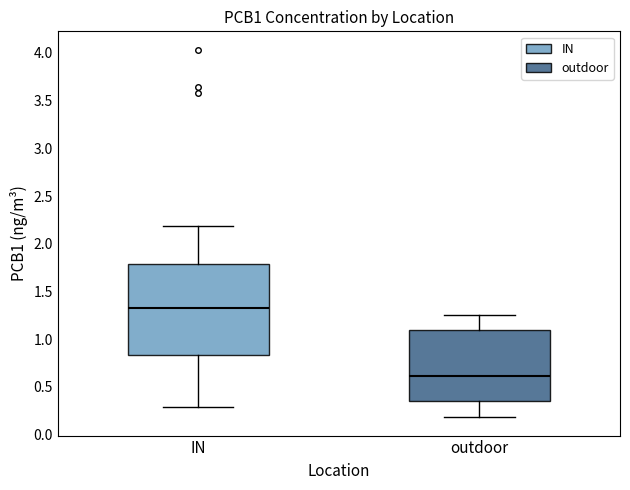

Reading left to right, read every box against the y-axis: the position of its median line, the range the box covers, and the ends of its whiskers. The values are not printed on the chart, so give them approximately, as read against the axis.

IN: median 1.30, box 0.85 to 1.80, whiskers 0.30 to 2.20
outdoor: median 0.60, box 0.35 to 1.10, whiskers 0.20 to 1.25